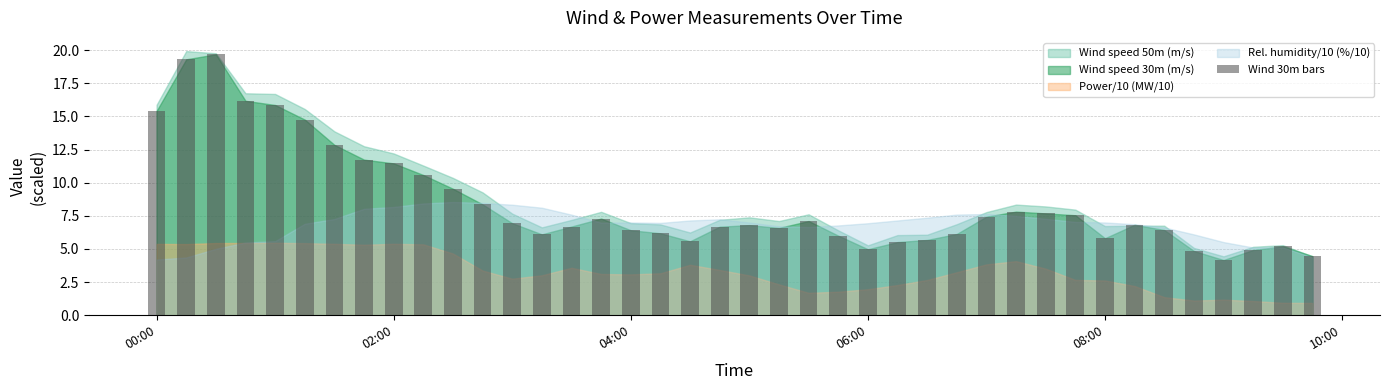

How many bars are there in total?

40